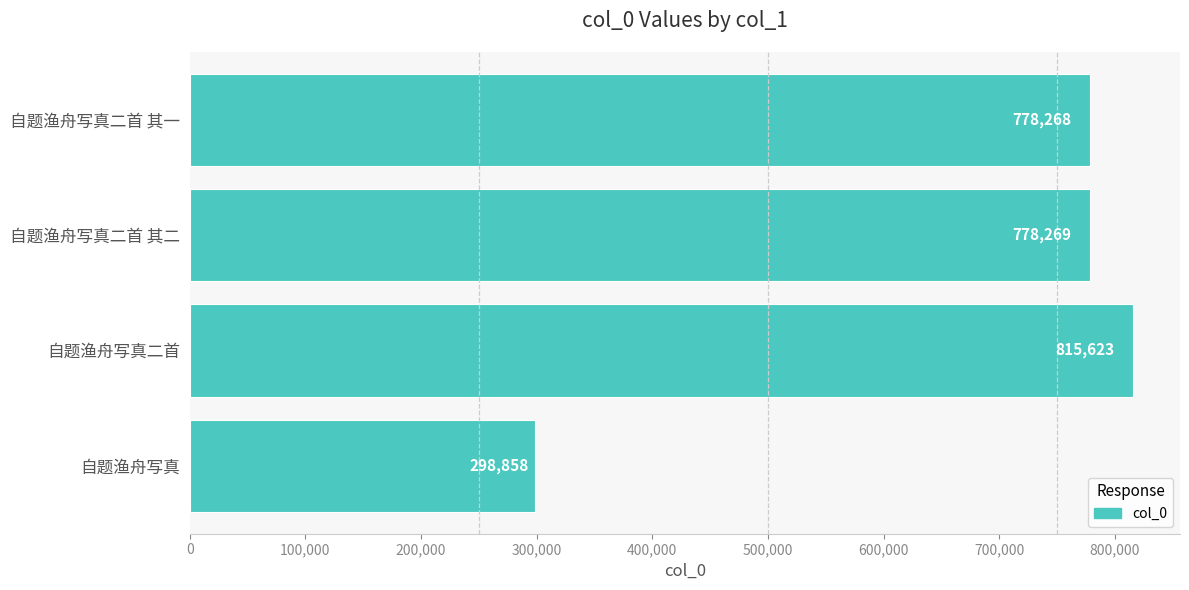

Where is the data nearest to the value 557240?

自题渔舟写真二首 其一